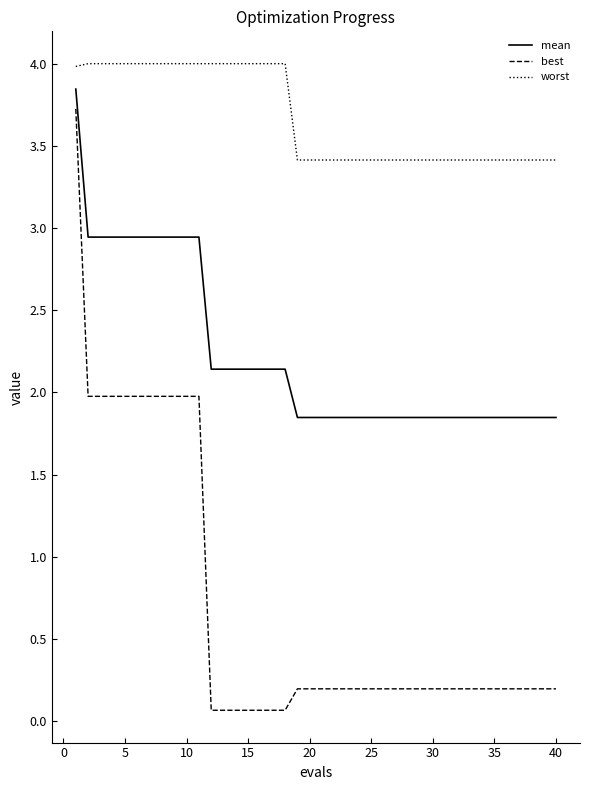

True or false: mean and worst cross at least once.

False